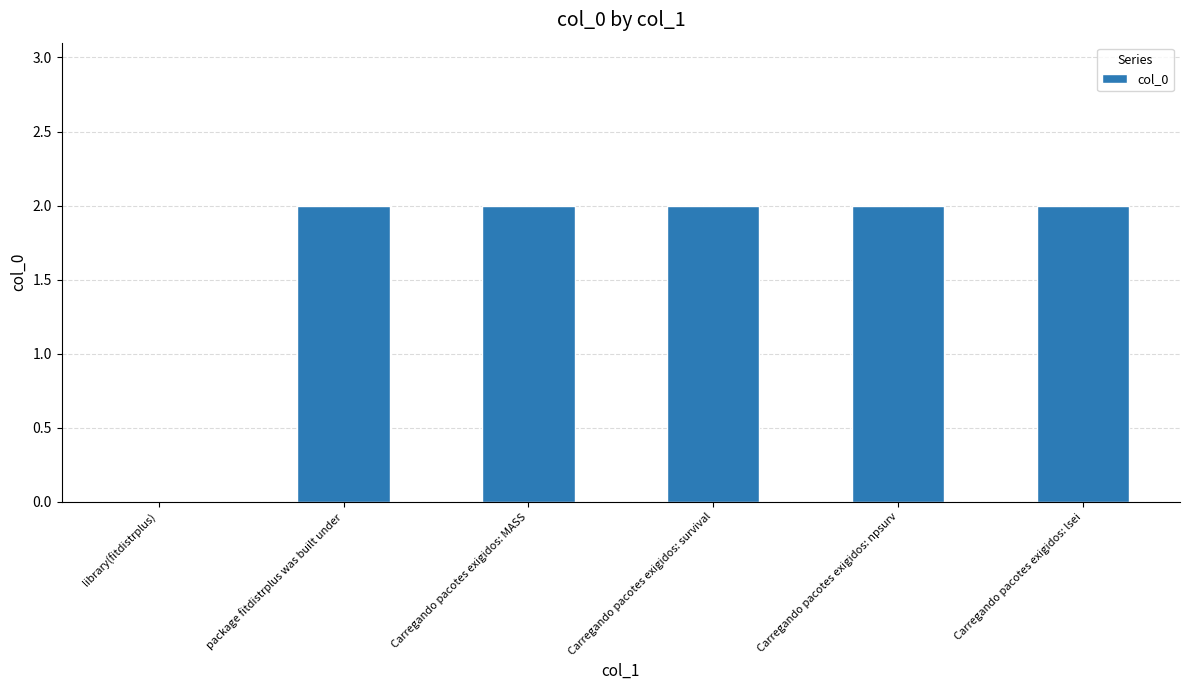

What is the average value?

2